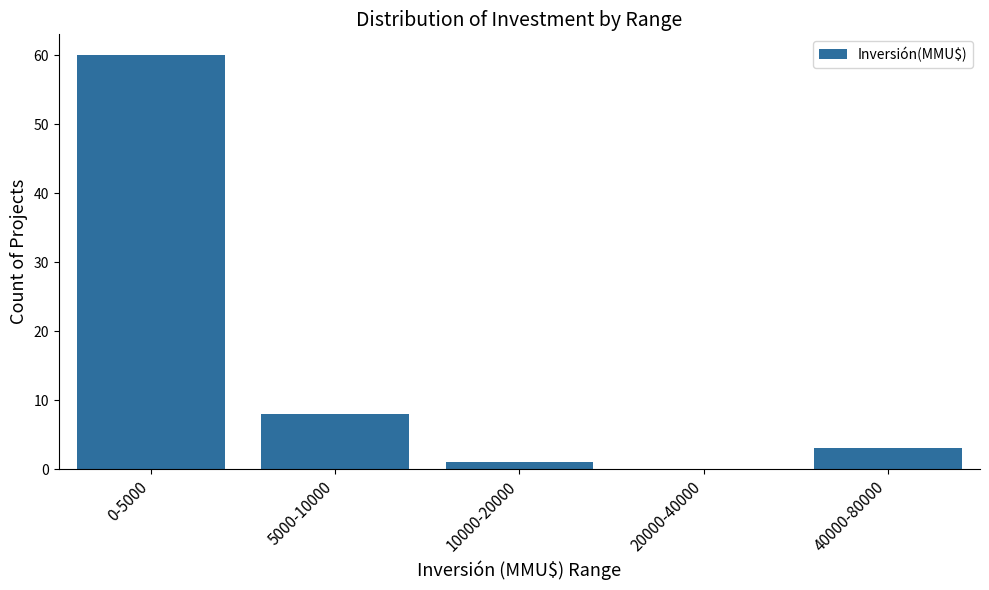

Reading left to right, transcribe all the data shown in this chart.

0-5000=60	5000-10000=8	10000-20000=1	20000-40000=0	40000-80000=3